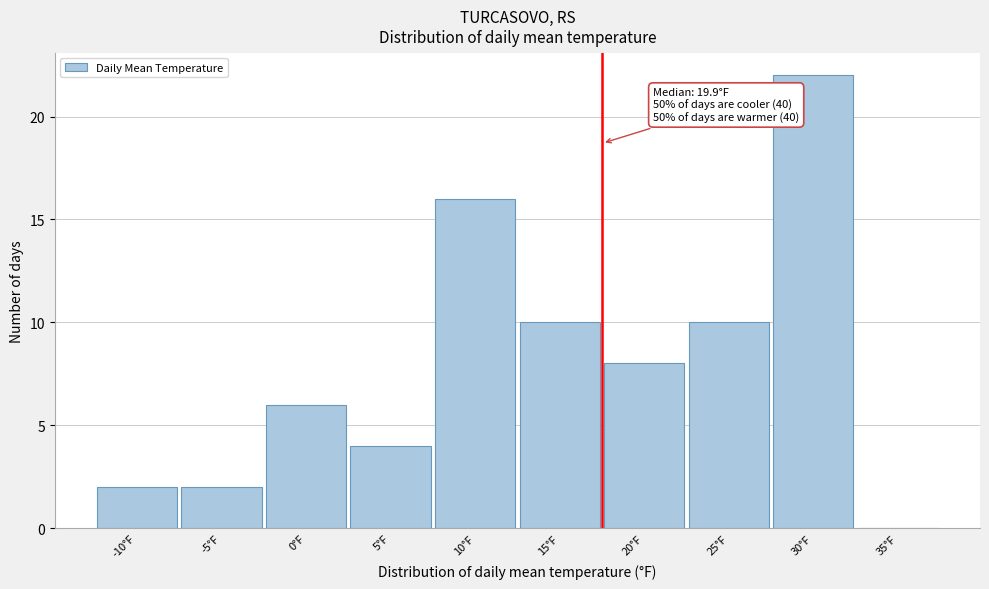

Reading left to right, extract all data points from this chart.

-10°F=2	-5°F=2	0°F=6	5°F=4	10°F=16	15°F=10	20°F=8	25°F=10	30°F=22	35°F=0